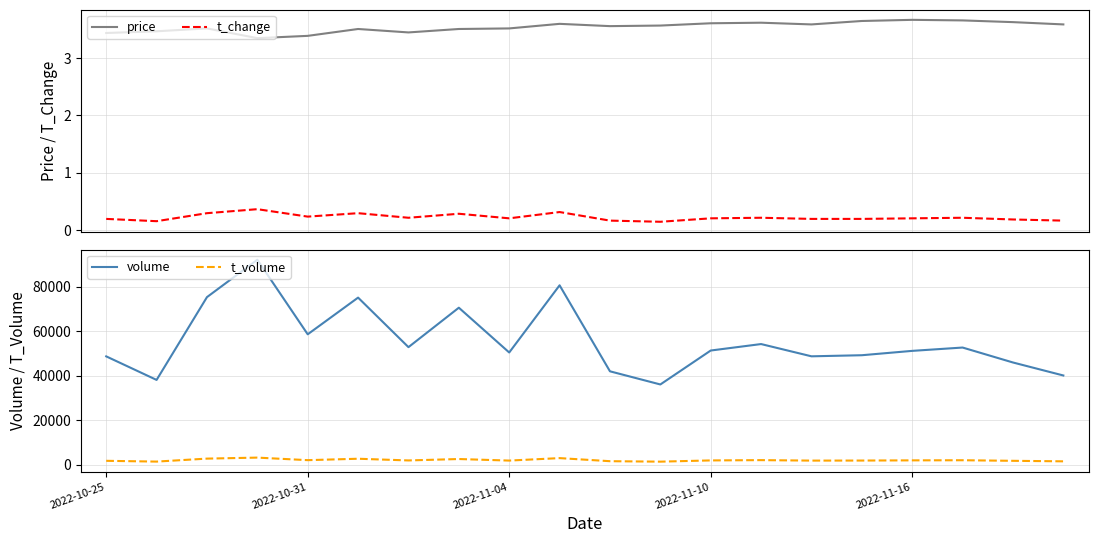

Rank the series by their maximum value, from lowest to highest.

t_change, price, t_volume, volume